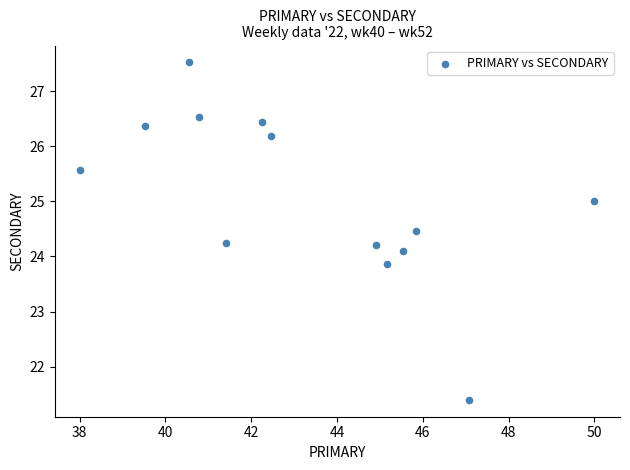

What is the range of Y values (max minus min)?

6.1